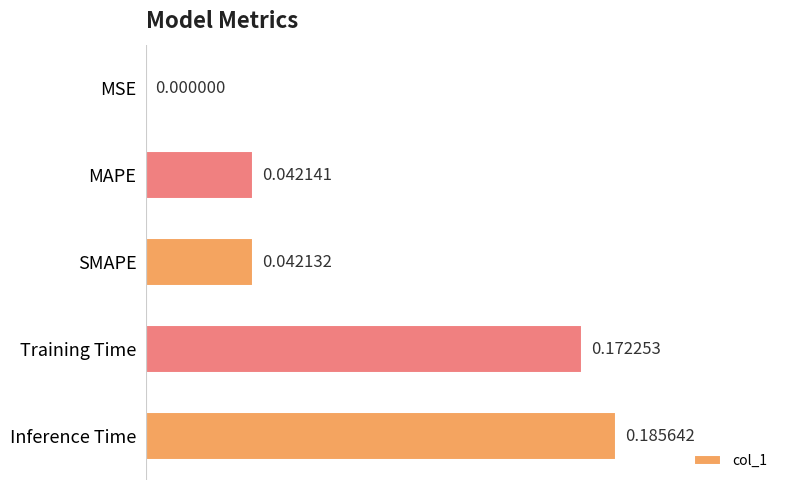

Where is the data nearest to the value 0?

MSE